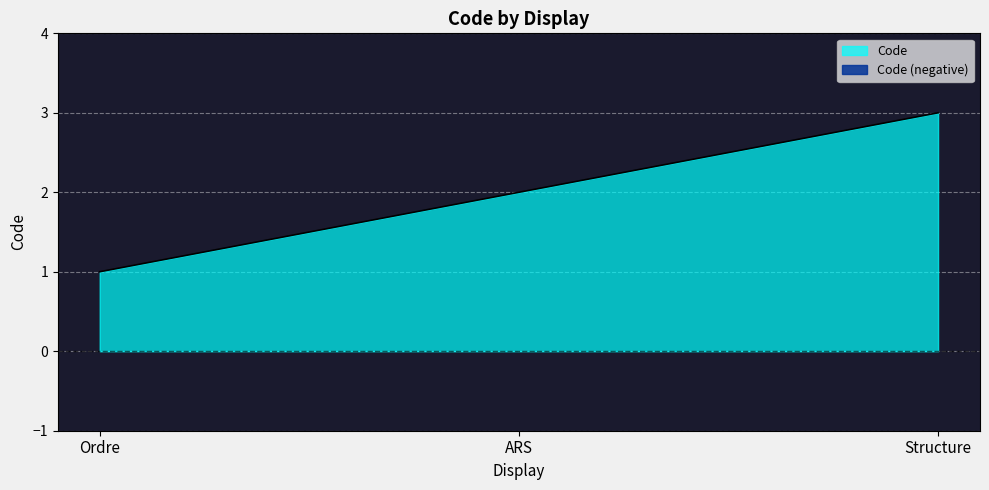

Reading left to right, what are all the values shown in this chart?

Ordre=1	ARS=2	Structure=3